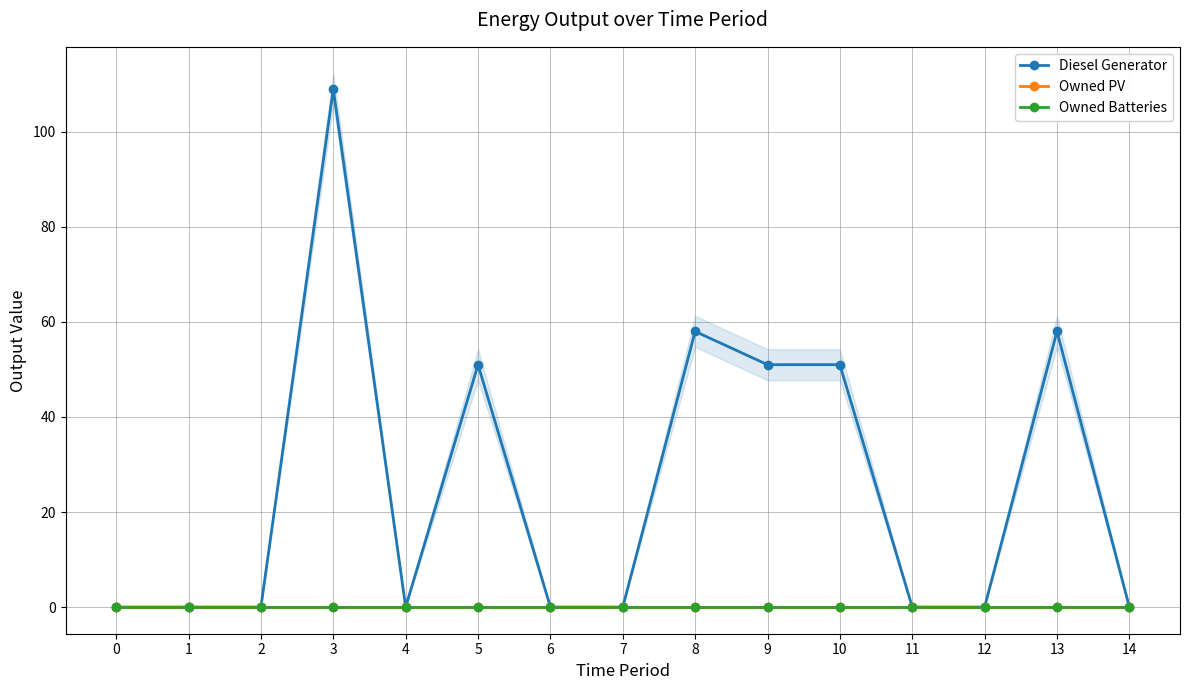

How many distinct data groups are displayed?

3